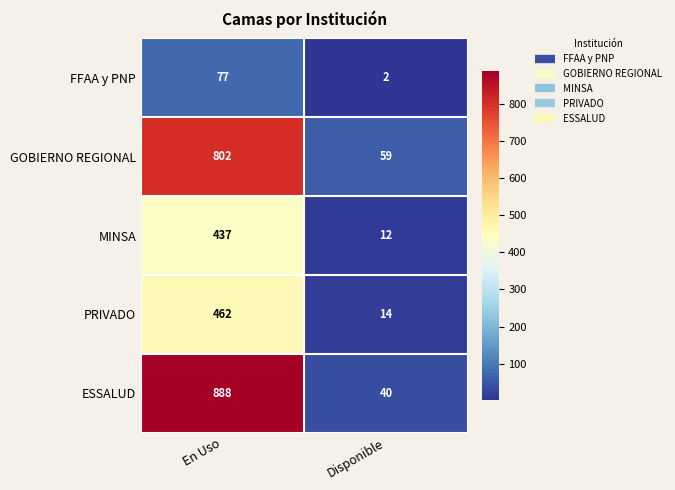

What is the difference between the highest and lowest values at Disponible?

57